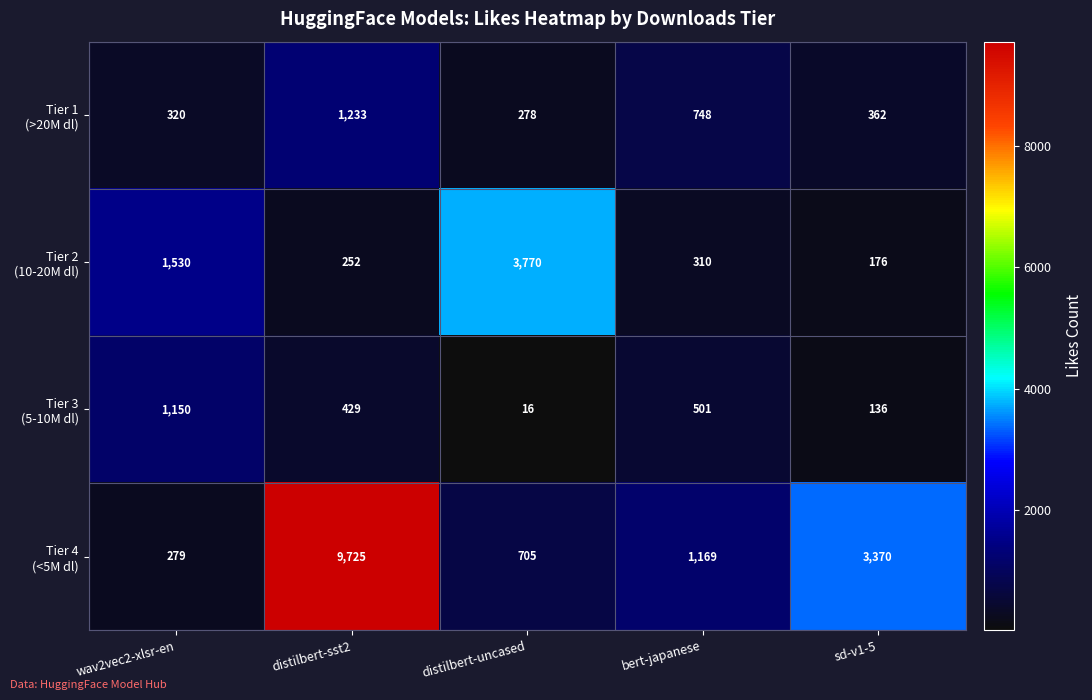

What is the maximum value shown in the chart?

9725